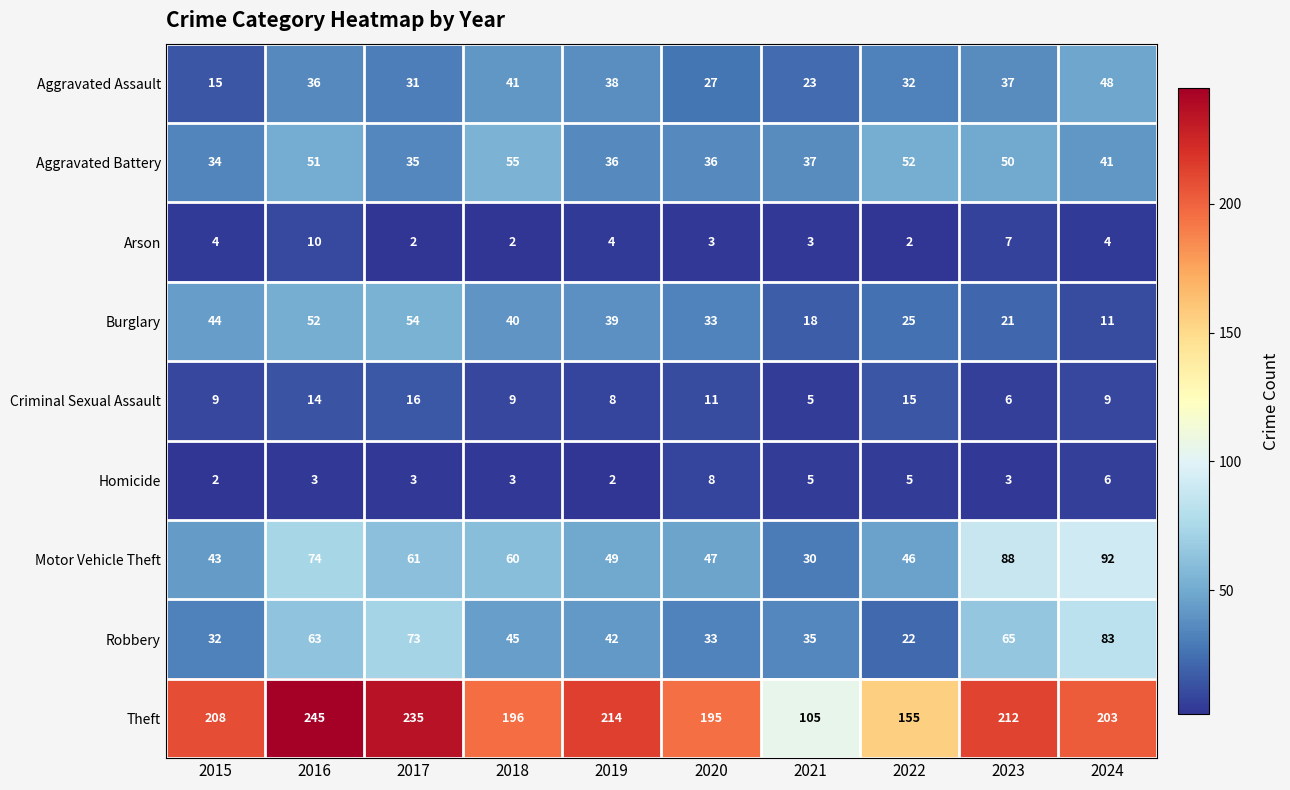

List the series in order of their peak value, lowest first.

Homicide, Arson, Criminal Sexual Assault, Aggravated Assault, Burglary, Aggravated Battery, Robbery, Motor Vehicle Theft, Theft